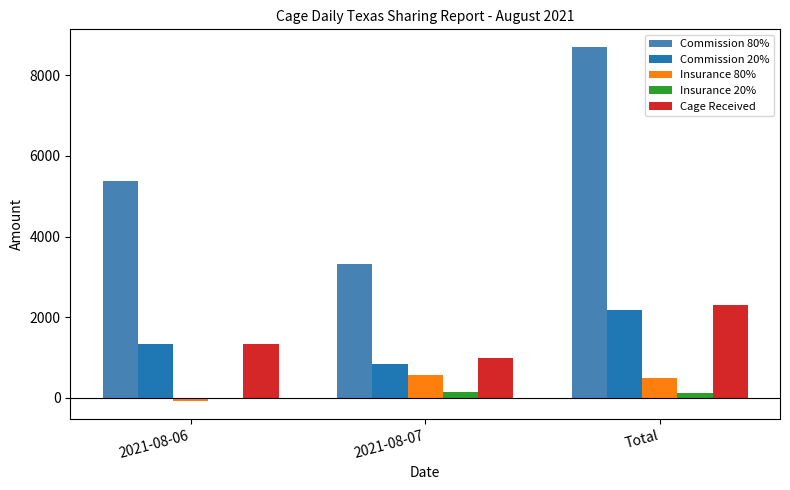

Is it true that Commission 20% equals 3004 at Total?

False